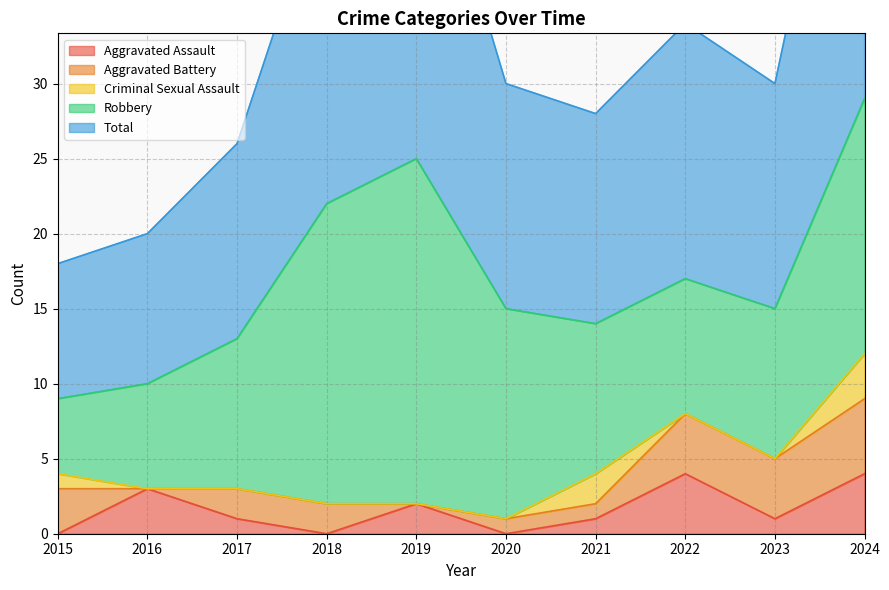

What is the difference between the highest and lowest values at 2016?

10